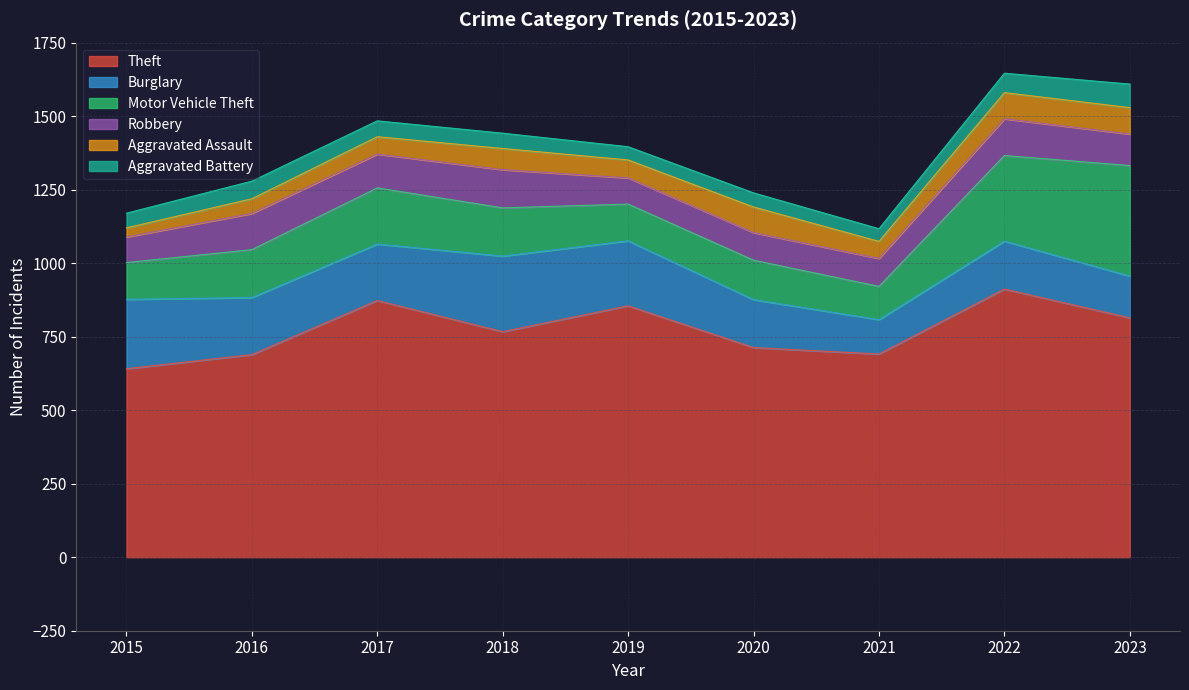

What is the difference between the maximum and minimum values in the Burglary series?

140